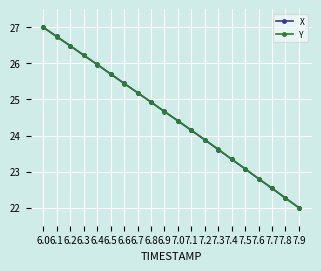

Is the value of X at 7.7 greater than the value of Y at 7.8?

Yes